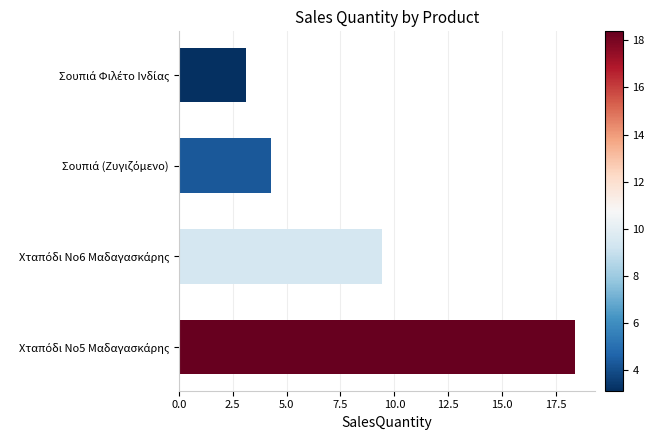

What is the greatest value displayed?

18.4